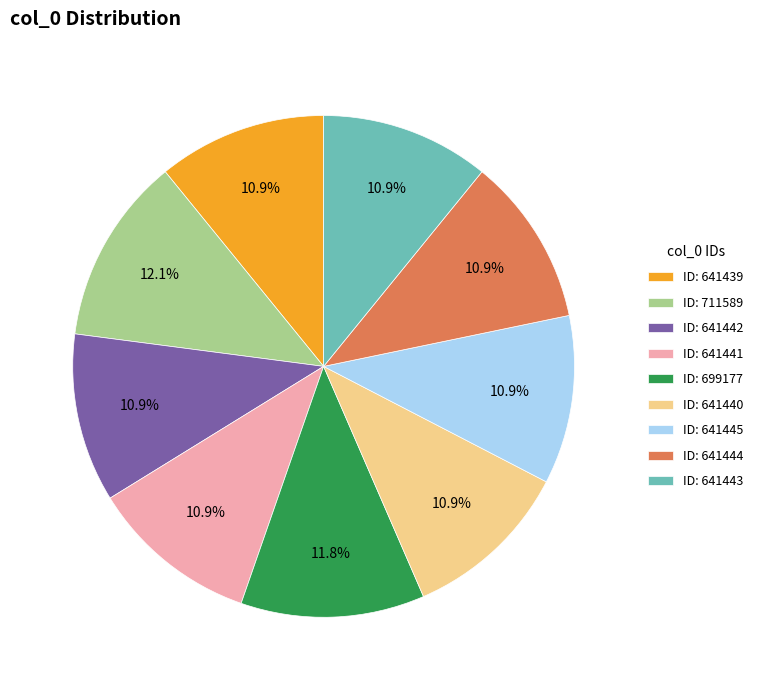

How much of the chart is everything except ID: 641443?

89.1%